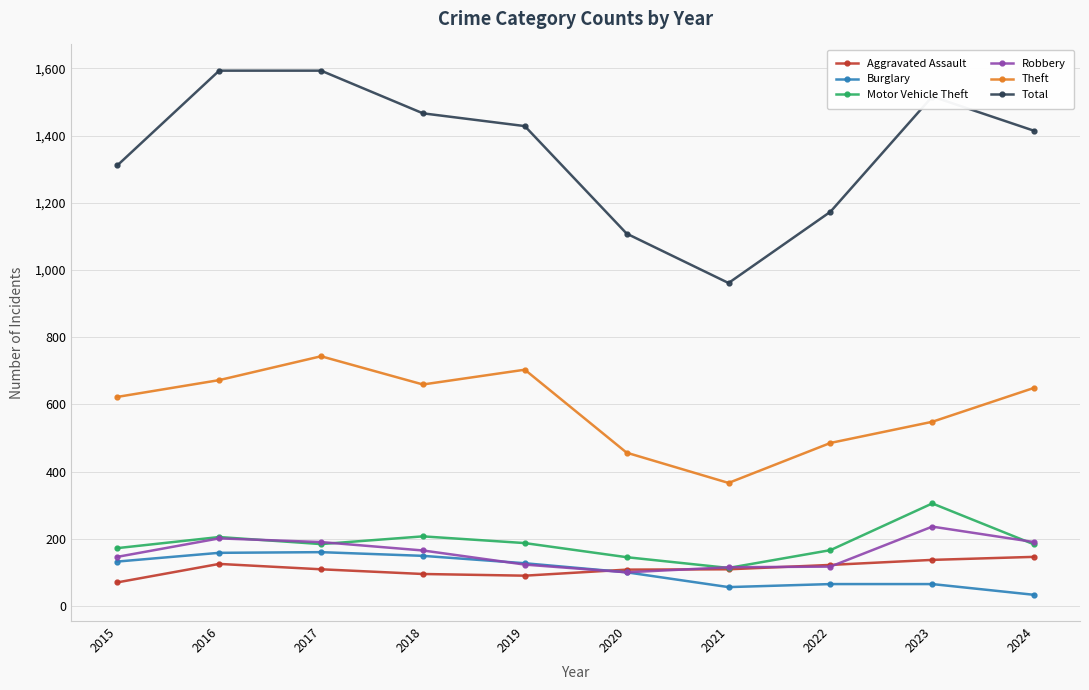

What is the spread (max minus min) of values at 2016?

1468